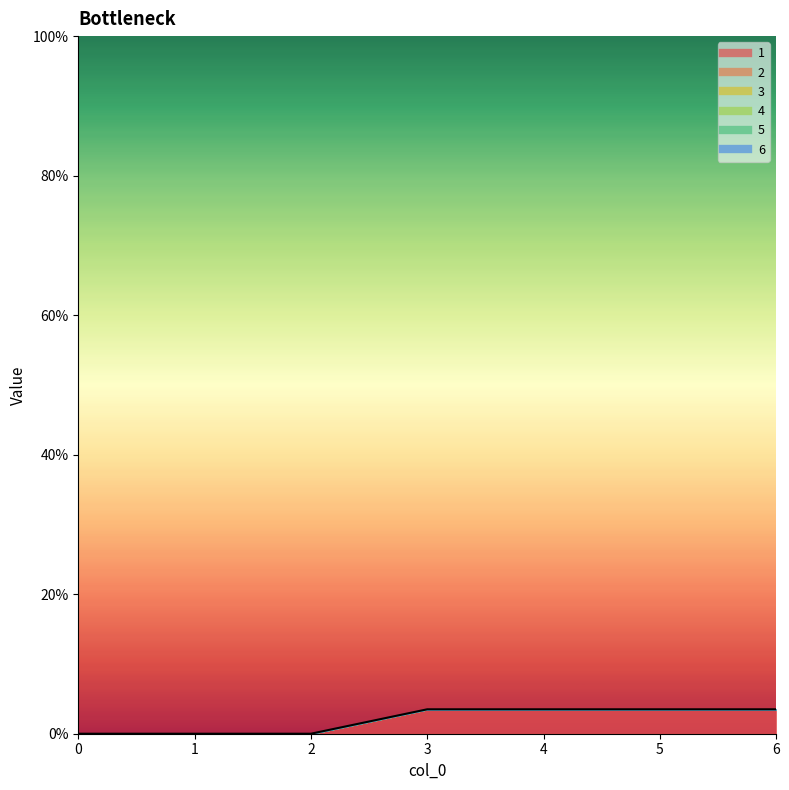

Reading right to left, transcribe all the data shown in this chart.

1: 6=3.5	5=3.5	4=3.5	3=3.5	2=0.0	1=0.0	0=0.0
2: 6=0.0	5=0.0	4=0.0	3=0.0	2=0.0	1=0.0	0=0.0
3: 6=0.0	5=0.0	4=0.0	3=0.0	2=0.0	1=0.0	0=0.0
4: 6=0.0	5=0.0	4=0.0	3=0.0	2=0.0	1=0.0	0=0.0
5: 6=0.0	5=0.0	4=0.0	3=0.0	2=0.0	1=0.0	0=0.0
6: 6=0.0	5=0.0	4=0.0	3=0.0	2=0.0	1=0.0	0=0.0